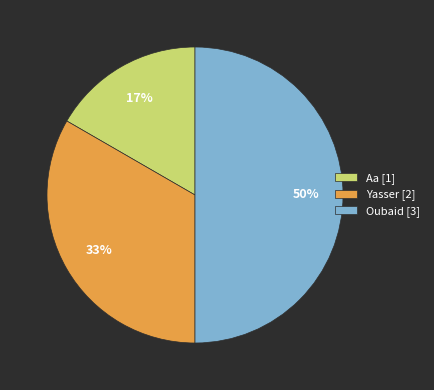

To the nearest percent, what is the average slice percentage?

33%